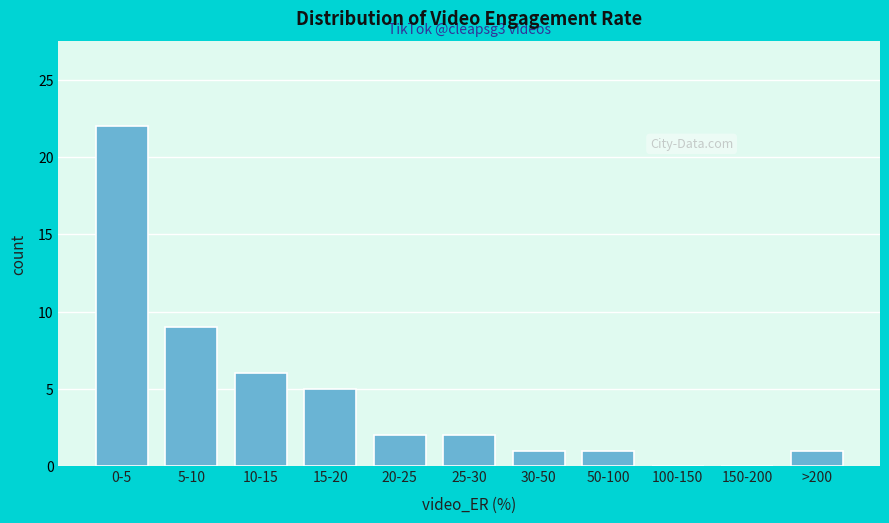

Reading left to right, what are all the values shown in this chart?

0-5=22	5-10=9	10-15=6	15-20=5	20-25=2	25-30=2	30-50=1	50-100=1	100-150=0	150-200=0	>200=1